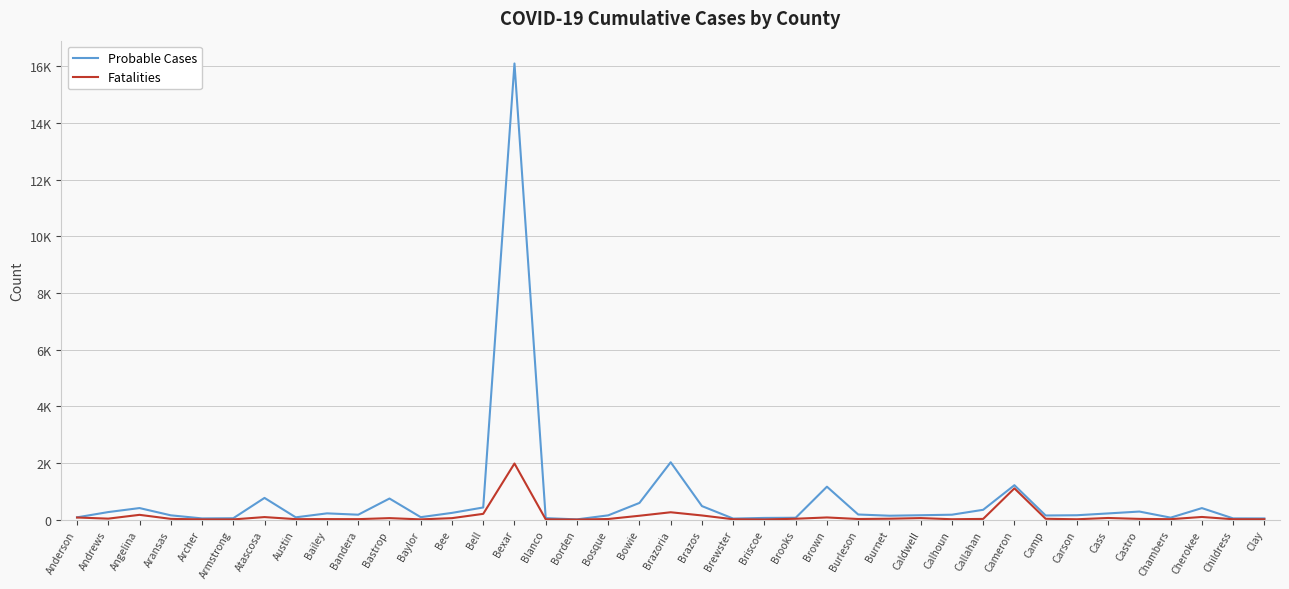

What is the value of the Probable Cases point at the 18th from the left?

149